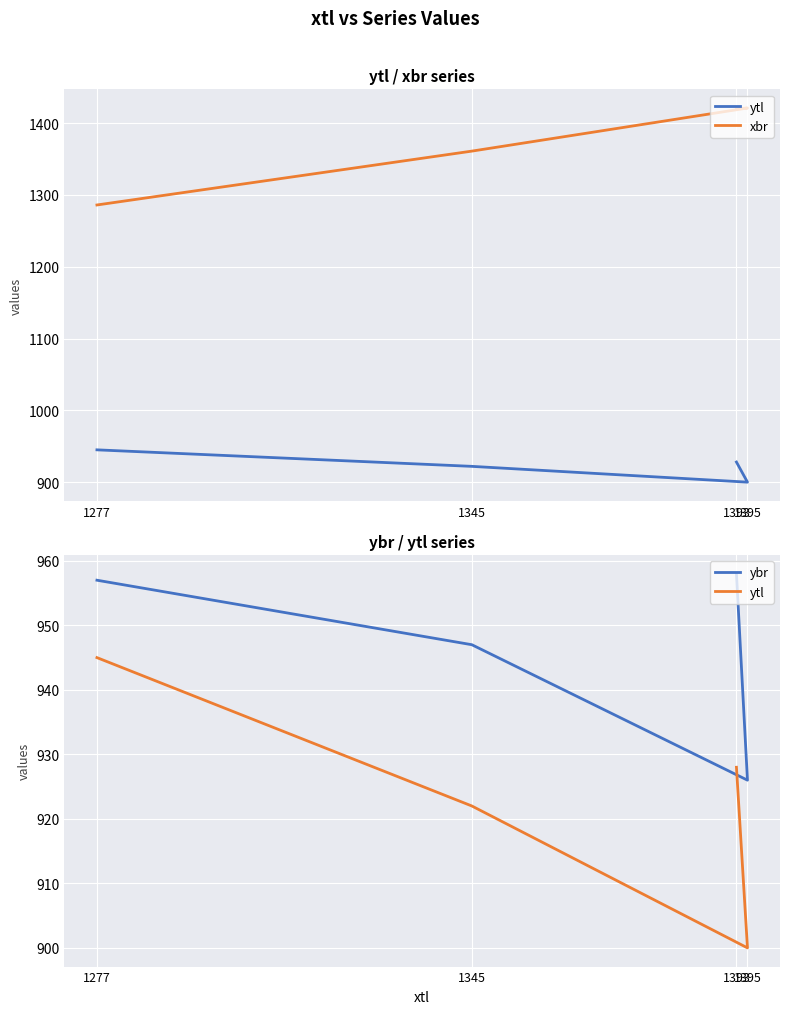

Rank the series by their maximum value, from lowest to highest.

ytl, ybr, xbr